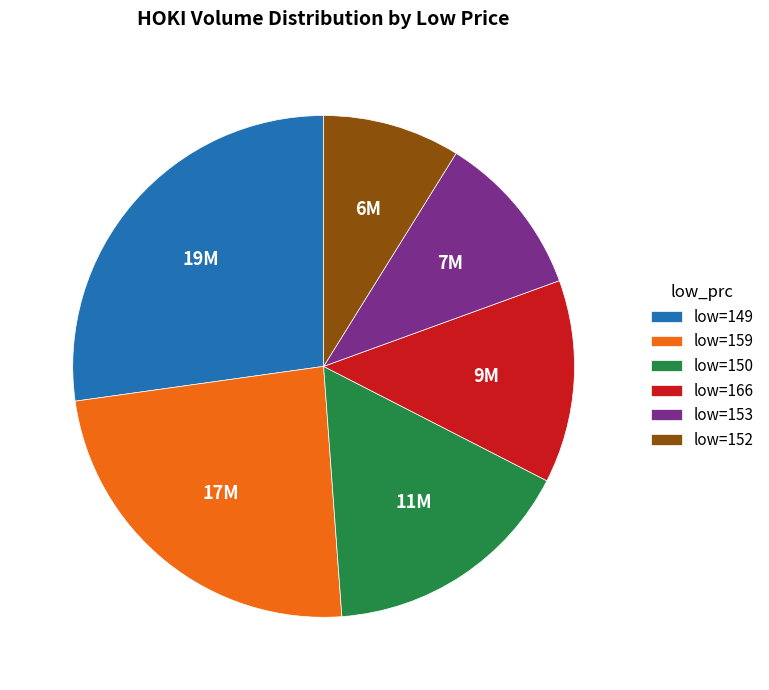

Is the sum of low=159 and low=149 greater than half?

Yes